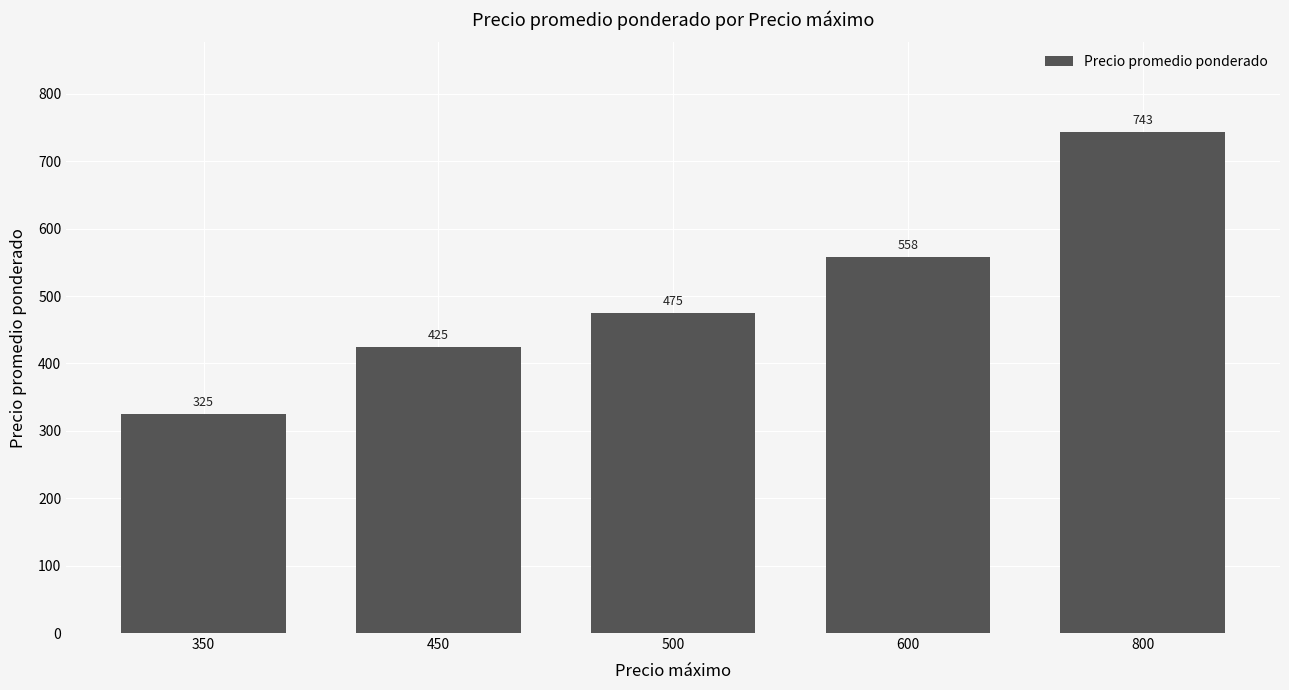

How many series are shown in this chart?

1